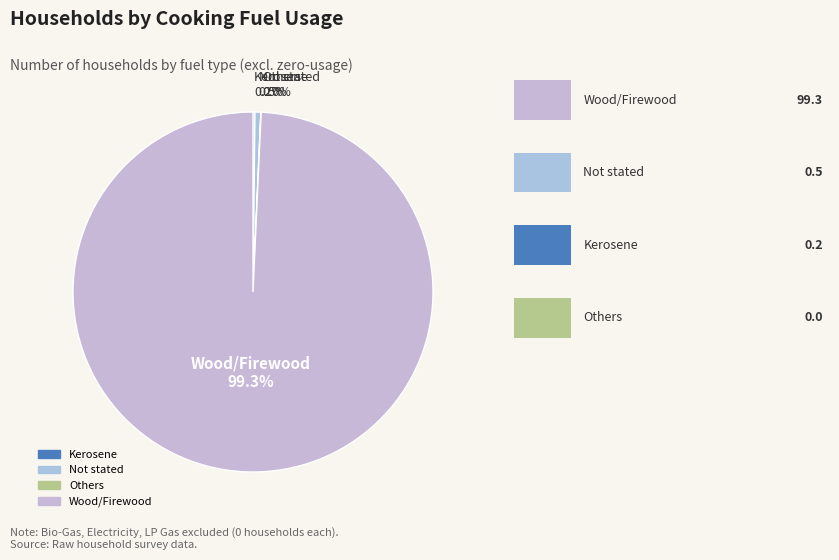

Do Wood/Firewood and Not stated together represent more than half of the pie?

Yes